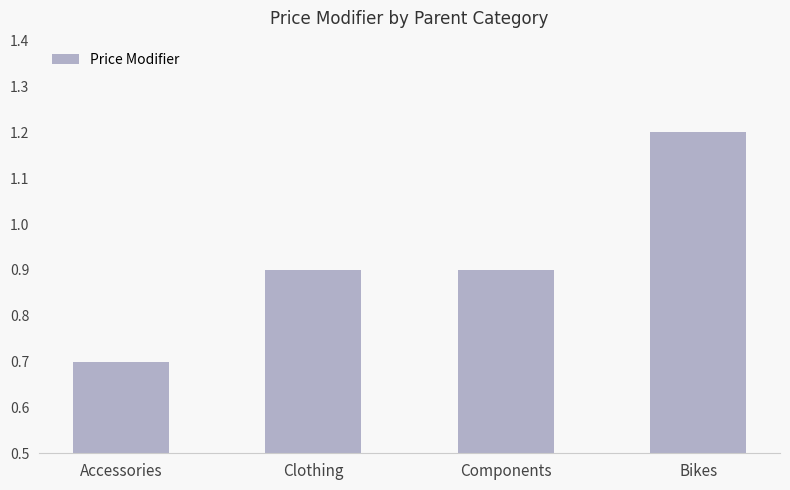

What is the sum of the values at Clothing and Components?

1.8